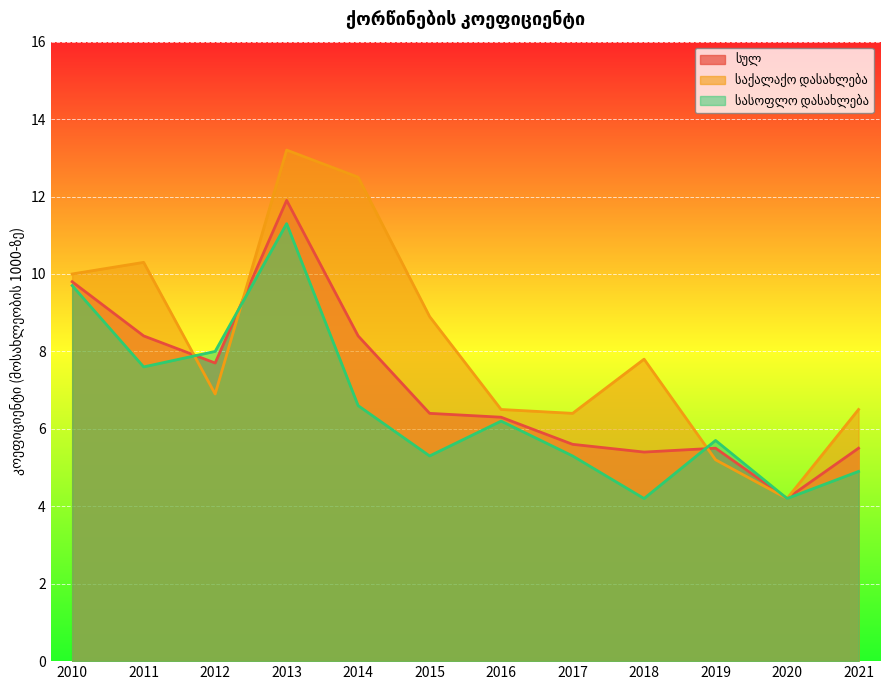

Is the value of სასოფლო დასახლება at 2016 greater than the value of სულ at 2012?

No